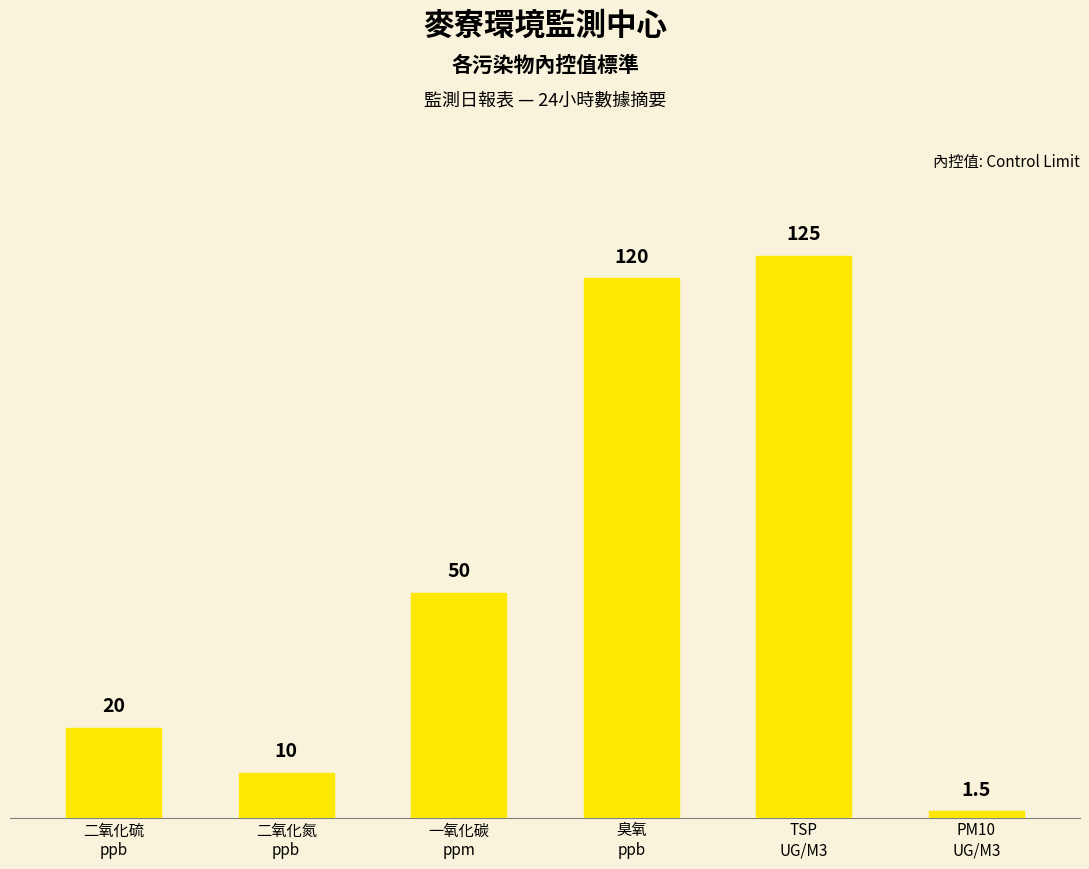

Rank the categories by value from highest to lowest.

TSP
UG/M3, 臭氧
ppb, 一氧化碳
ppm, 二氧化硫
ppb, 二氧化氮
ppb, PM10
UG/M3